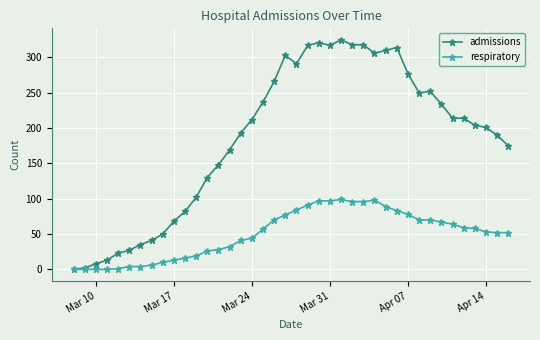

Rank the series by their maximum value, from highest to lowest.

admissions, respiratory